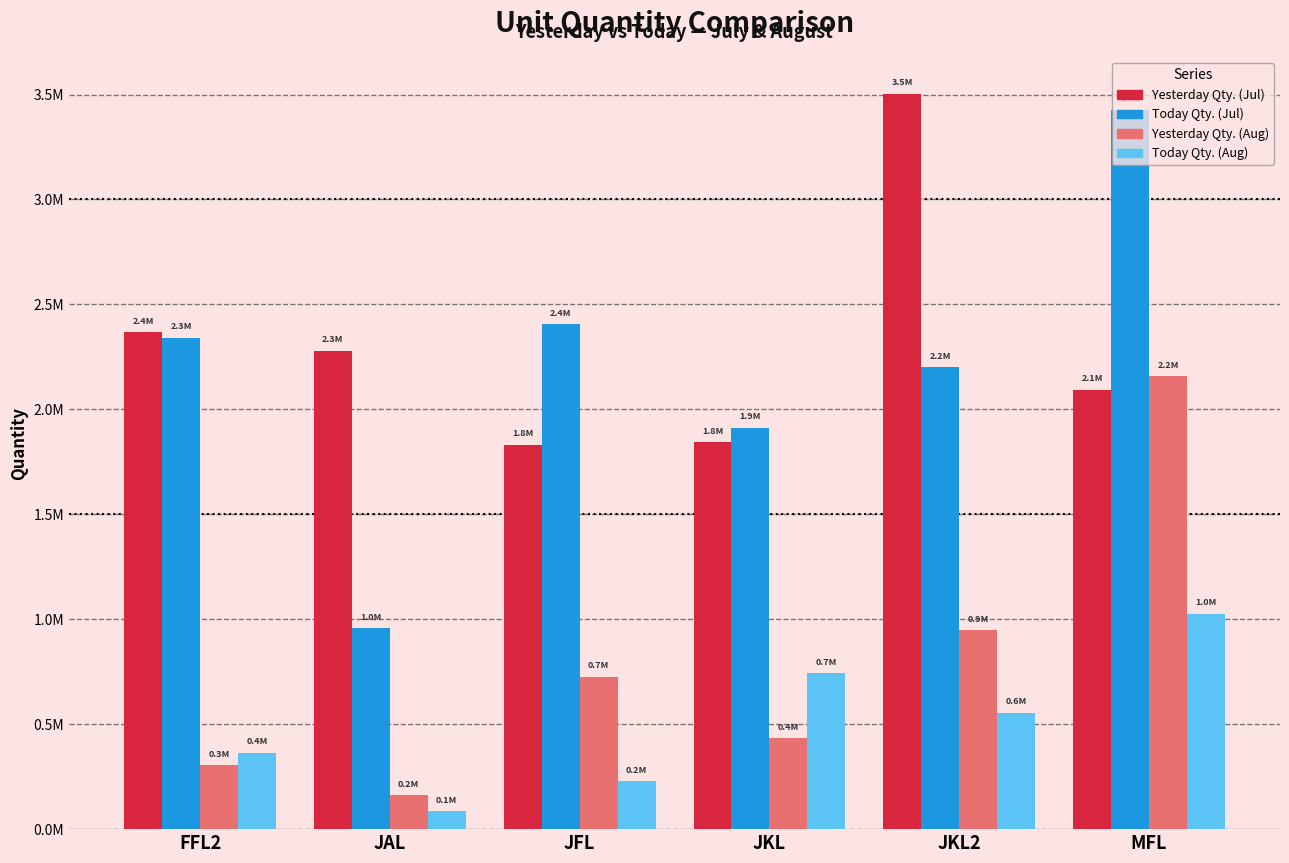

What is the difference between the maximum and minimum values in the Today Qty. (Jul) series?

2466745